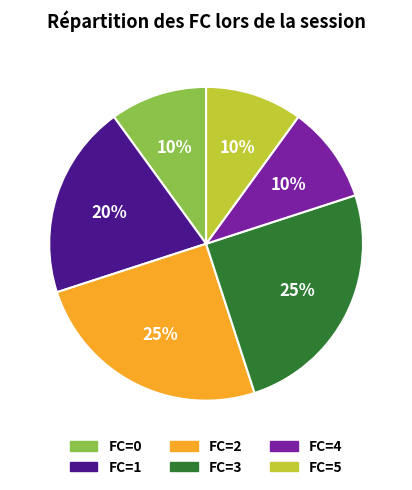

Is there a majority slice in this chart?

No